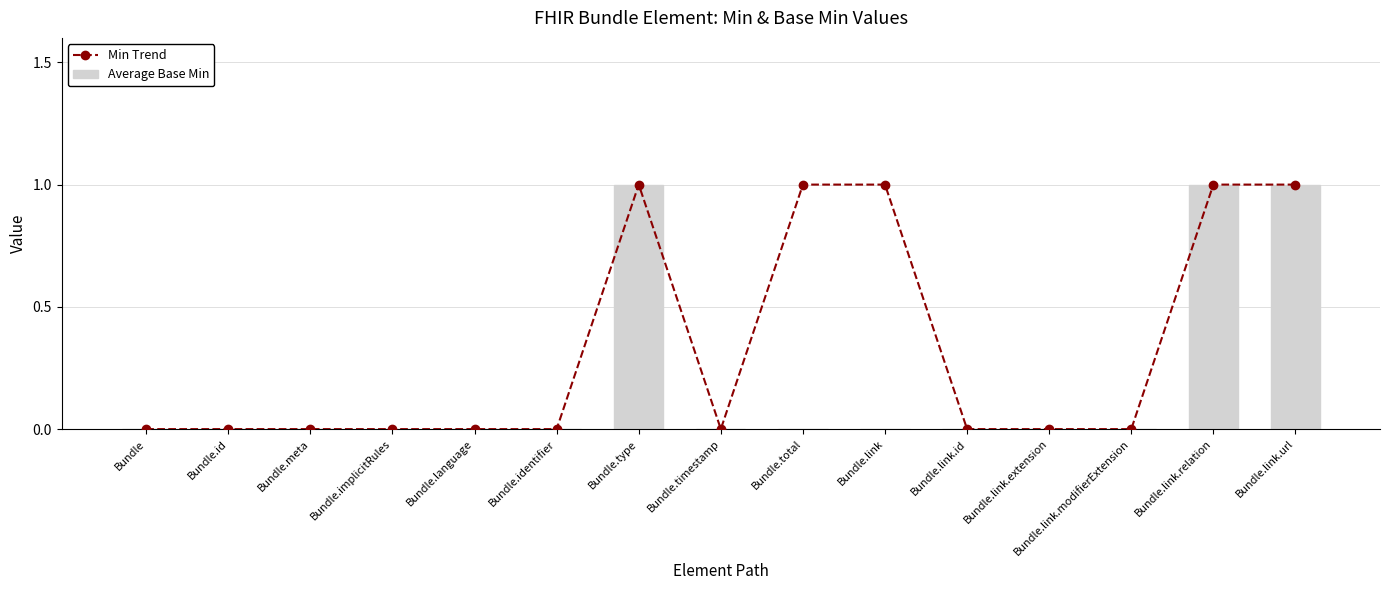

Which has a higher value, Bundle.implicitRules or Bundle.link.url?

Bundle.link.url